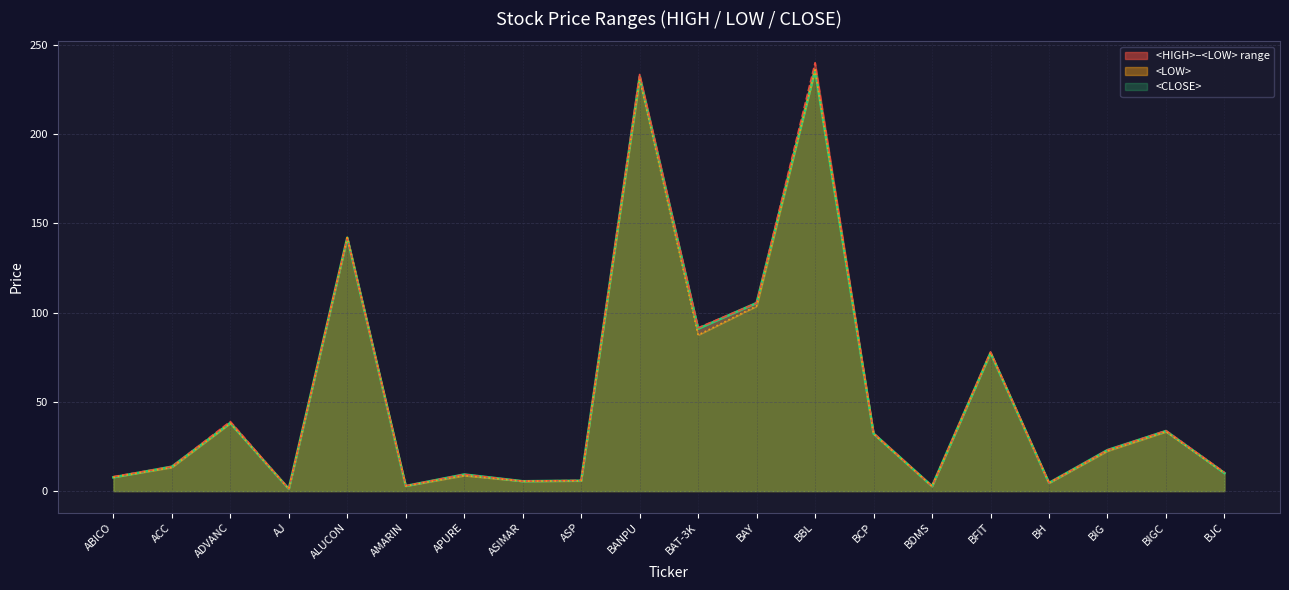

Reading right to left, what are all the values shown in this chart?

<HIGH>: BJC=10.5	BIGC=33.9	BIG=23.0	BH=4.6	BFIT=78.0	BDMS=2.7	BCP=32.5	BBL=240.0	BAY=105.4	BAT-3K=91.5	BANPU=233.4	ASP=6.0	ASIMAR=5.6	APURE=9.3	AMARIN=3.0	ALUCON=142.0	AJ=1.3	ADVANC=39.0	ACC=13.7	ABICO=8.1
<LOW>: BJC=10.1	BIGC=33.3	BIG=22.5	BH=4.5	BFIT=77.5	BDMS=2.7	BCP=32.0	BBL=236.0	BAY=103.7	BAT-3K=87.5	BANPU=230.8	ASP=5.8	ASIMAR=5.5	APURE=8.7	AMARIN=2.9	ALUCON=142.0	AJ=1.2	ADVANC=38.0	ACC=13.3	ABICO=7.7
<CLOSE>: BJC=10.1	BIGC=33.7	BIG=23.0	BH=4.6	BFIT=77.5	BDMS=2.7	BCP=32.2	BBL=236.0	BAY=105.4	BAT-3K=91.0	BANPU=232.1	ASP=5.8	ASIMAR=5.5	APURE=9.3	AMARIN=2.9	ALUCON=142.0	AJ=1.2	ADVANC=38.2	ACC=13.7	ABICO=7.7